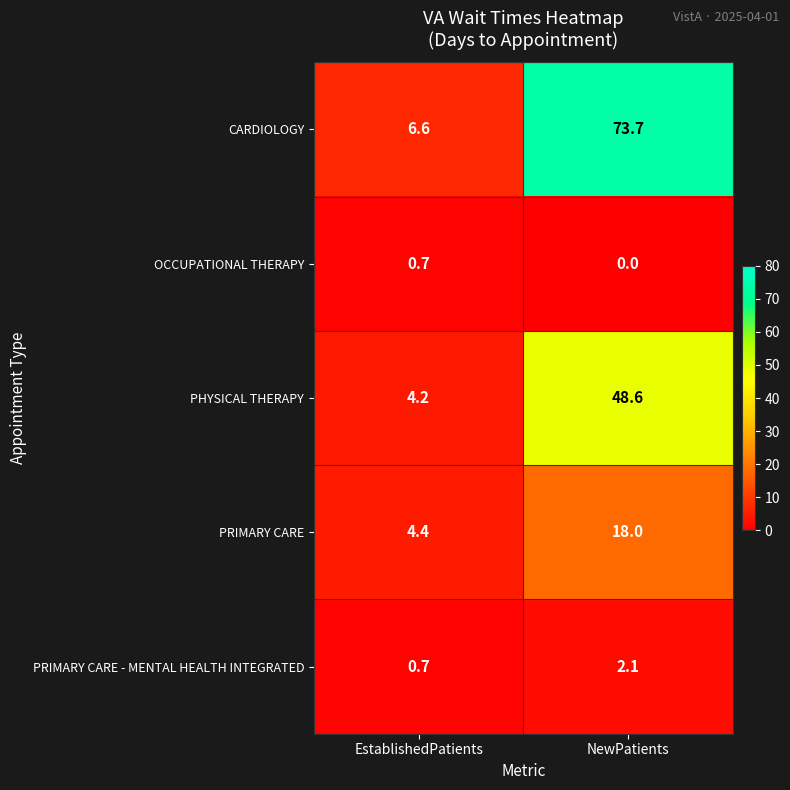

Reading right to left, what are all the values shown in this chart?

CARDIOLOGY: 73.7	6.6
OCCUPATIONAL THERAPY: 0.0	0.7
PHYSICAL THERAPY: 48.6	4.2
PRIMARY CARE: 18.0	4.4
PRIMARY CARE - MENTAL HEALTH INTEGRATED: 2.1	0.7